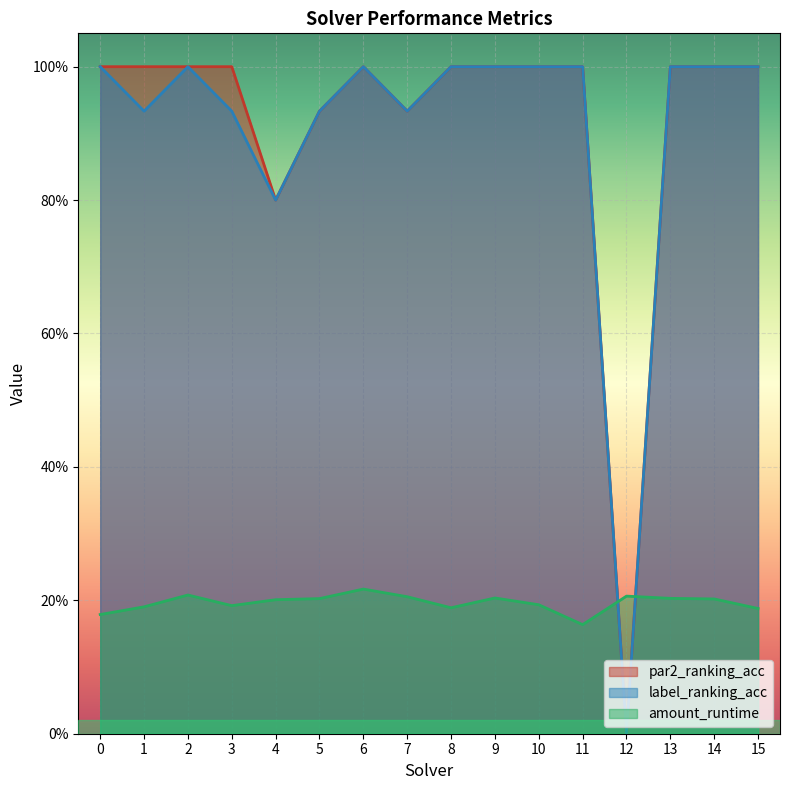

After their last crossing, which series has the higher values: amount_runtime or label_ranking_acc?

label_ranking_acc